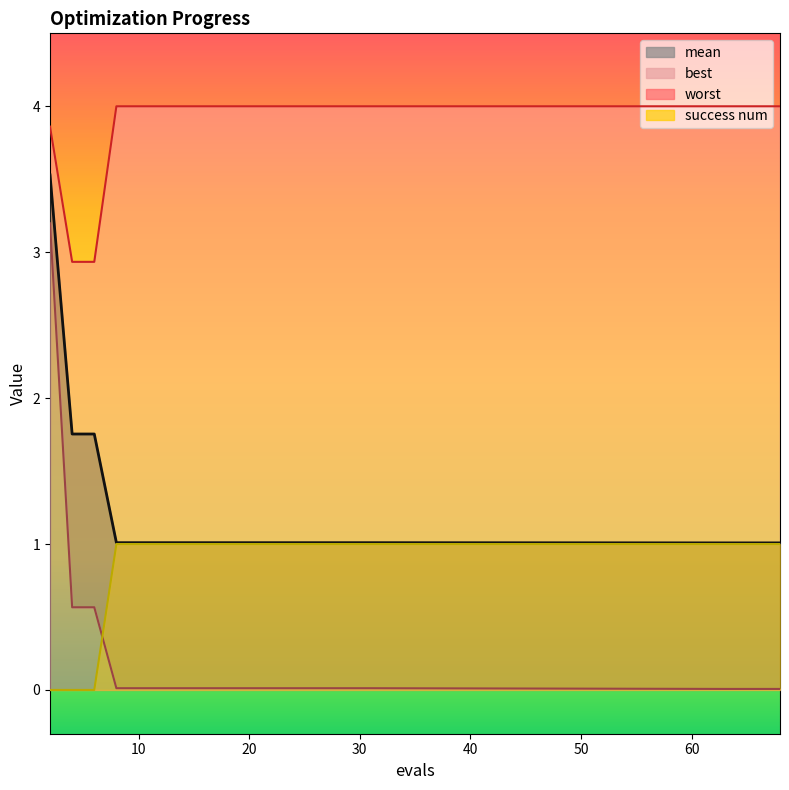

At 14, list the series in order from smallest to largest.

best, success num, mean, worst